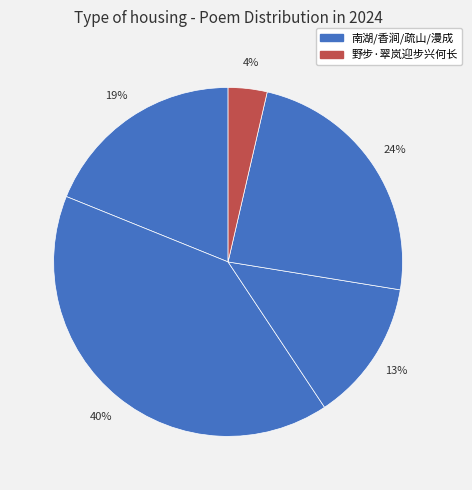

How many slices are in this pie chart?

5